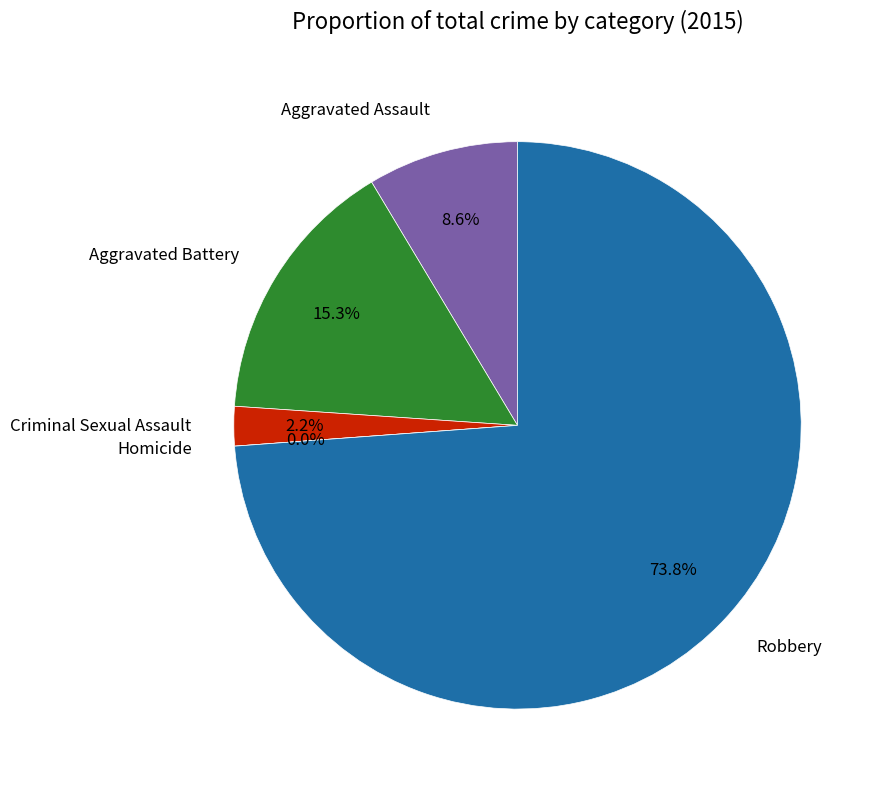

True or false: Homicide accounts for 1% of the total.

False